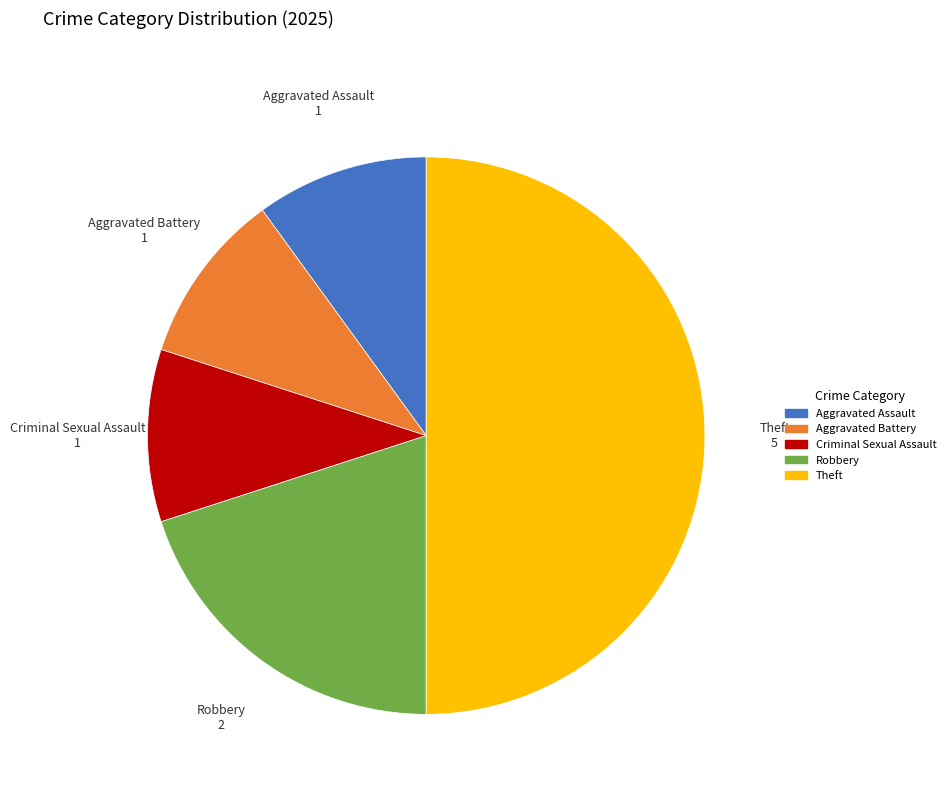

Which slice is the largest?

Theft